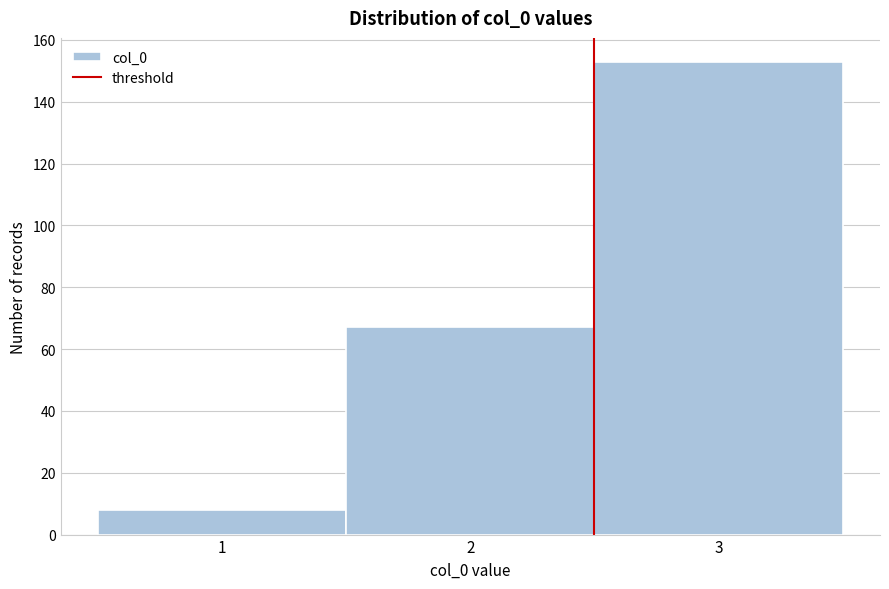

Reading left to right, list every bar in this chart as the range it spans on the x-axis followed by its height. The values are not printed on the chart, so give them approximately, as read against the axis.

0.5 to 1.5: 8
1.5 to 2.5: 68
2.5 to 3.5: 154